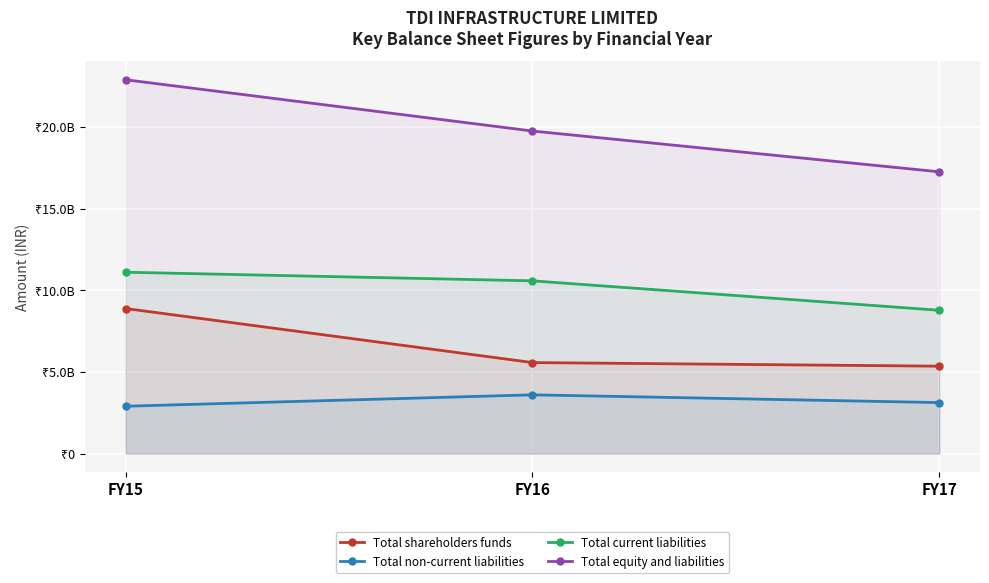

What are all the series names shown in the legend?

Total shareholders funds, Total non-current liabilities, Total current liabilities, Total equity and liabilities